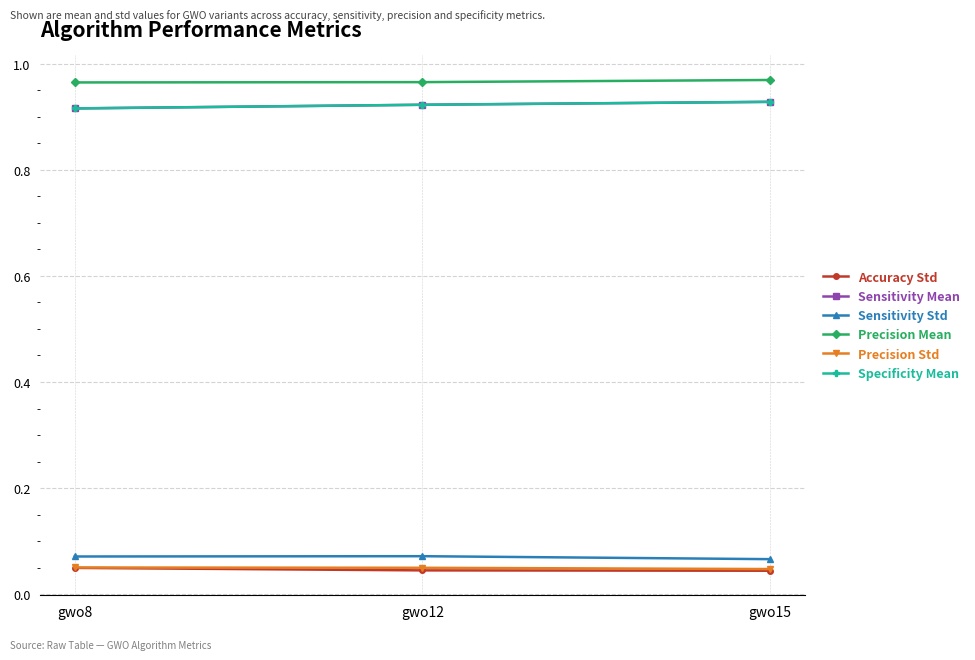

Reading left to right, what are all the values shown in this chart?

Accuracy Std: 0.0	0.0	0.0
Sensitivity Mean: 0.9	0.9	0.9
Sensitivity Std: 0.1	0.1	0.1
Precision Mean: 1.0	1.0	1.0
Precision Std: 0.1	0.0	0.0
Specificity Mean: 0.9	0.9	0.9